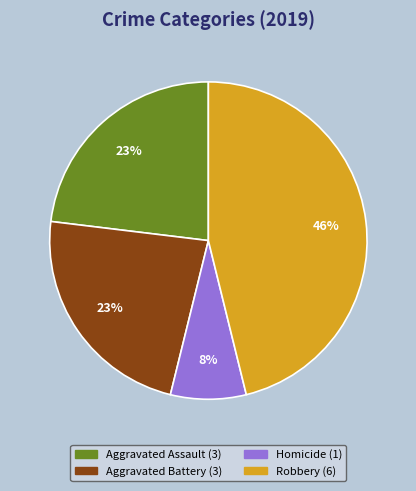

To the nearest percent, what is the difference between the largest and smallest slice percentages?

38%